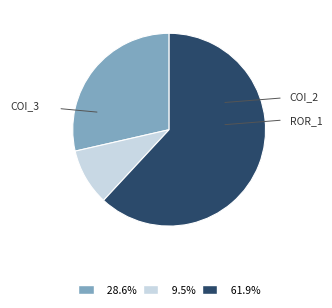

Is there a majority slice in this chart?

Yes